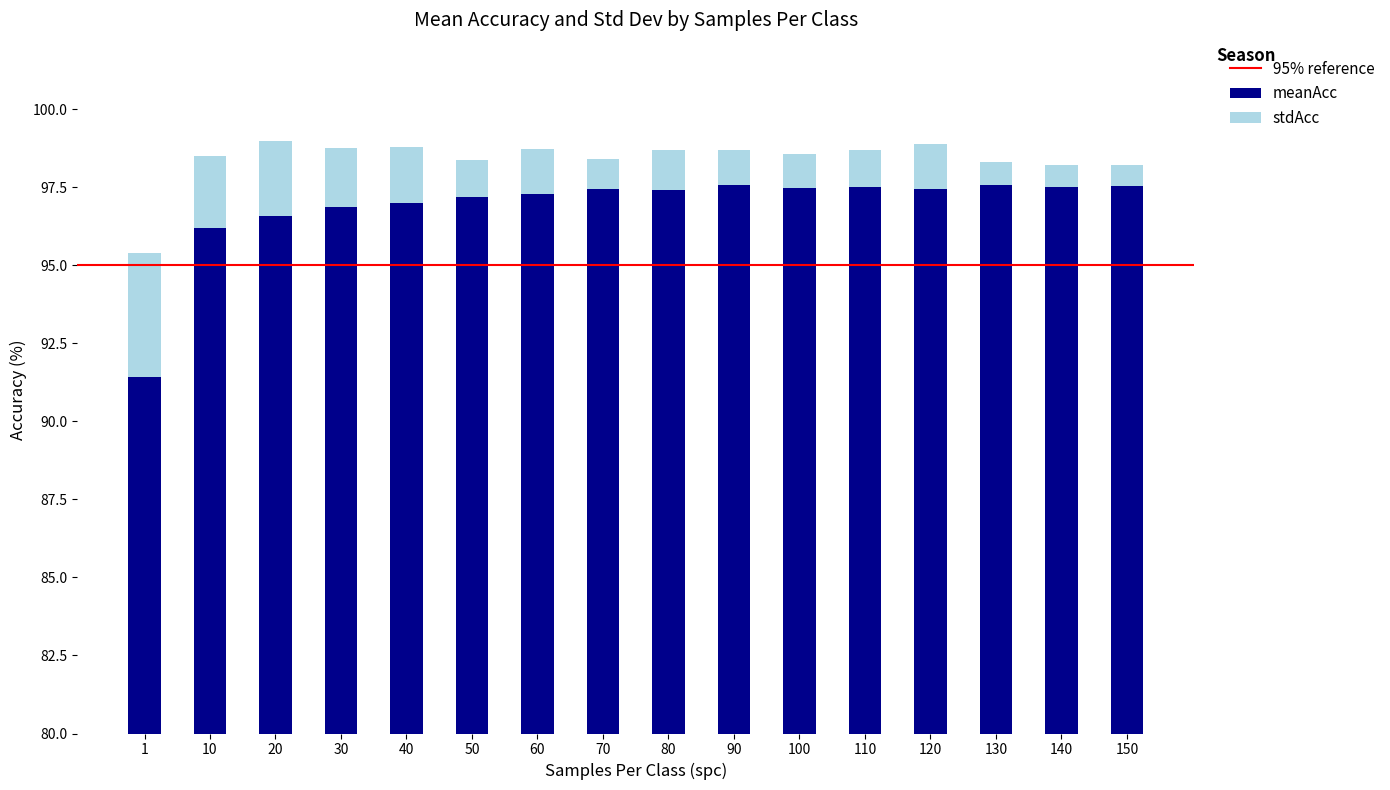

What is the difference between the highest and lowest values at 80?

96.1